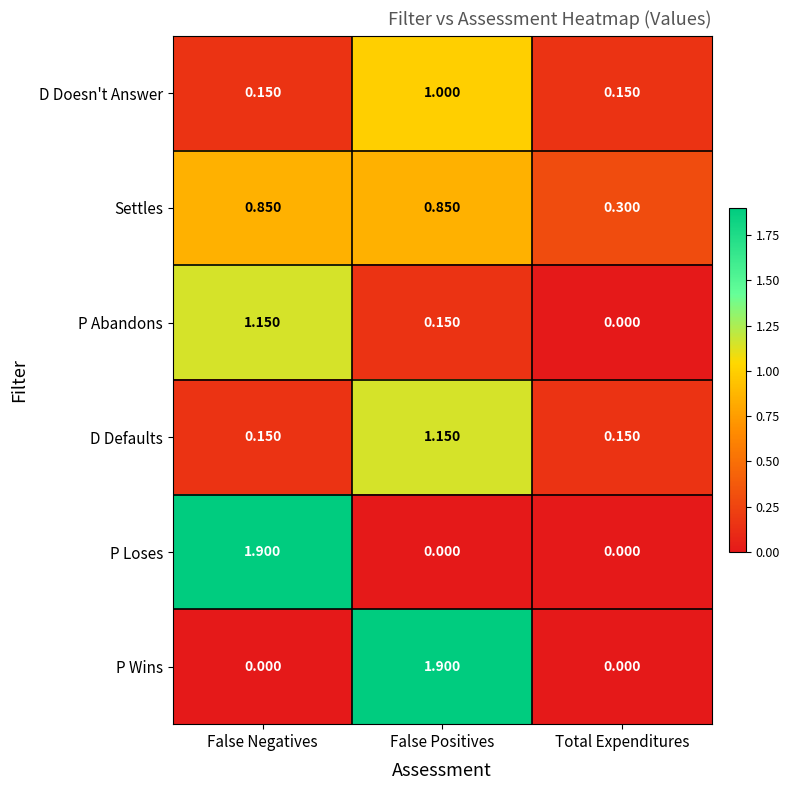

Between False Negatives and Total Expenditures, which series saw the biggest shift?

P Loses